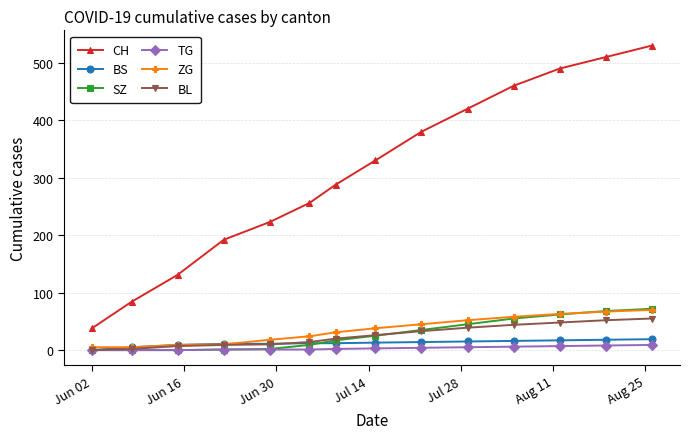

Which series has the largest range (max minus min)?

CH